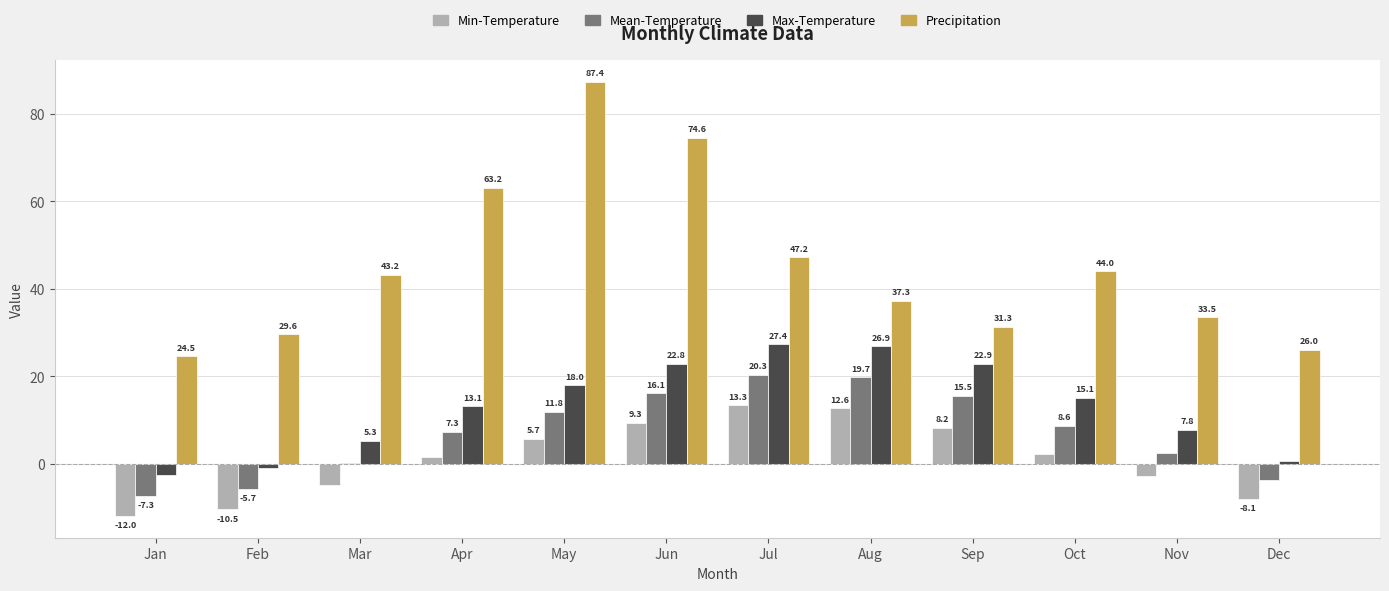

At which label does Min-Temperature reach its peak?

Jul